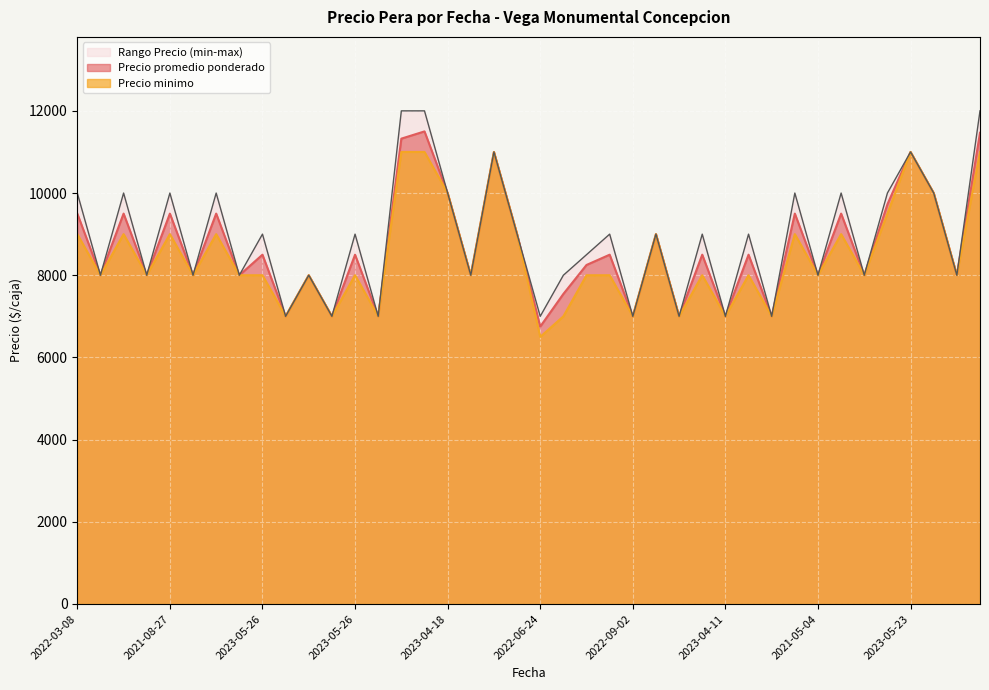

At how many categories does at least one series exceed 7866?

32